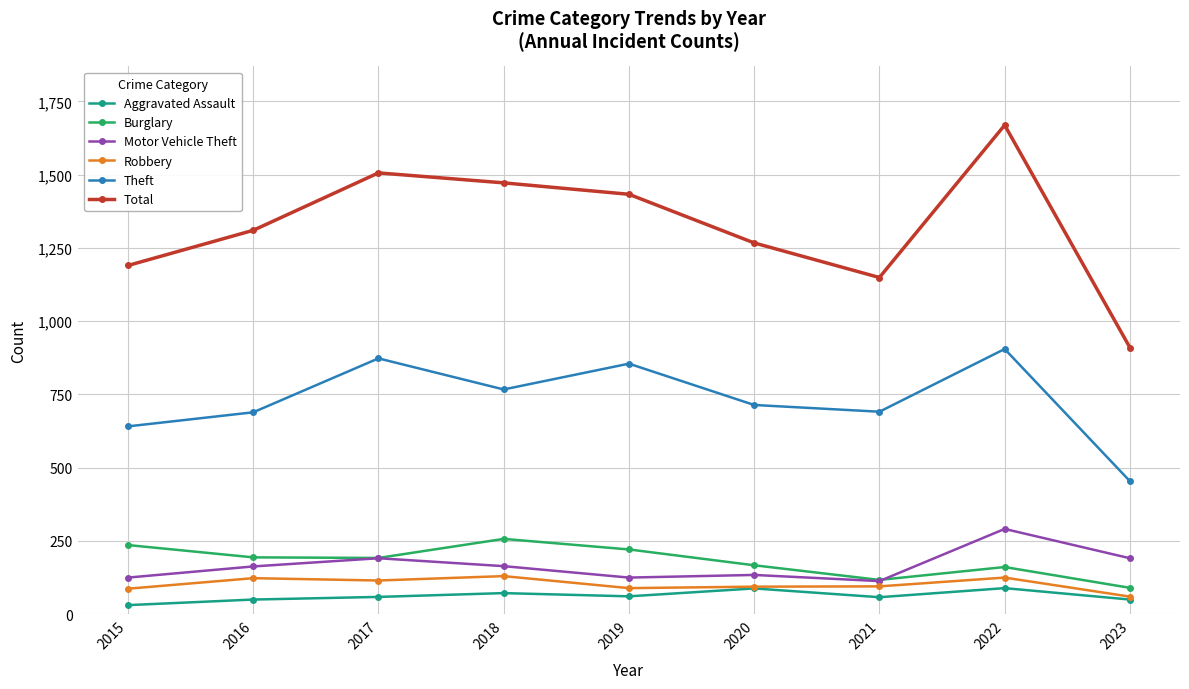

Which category has the highest value across all series?

2022